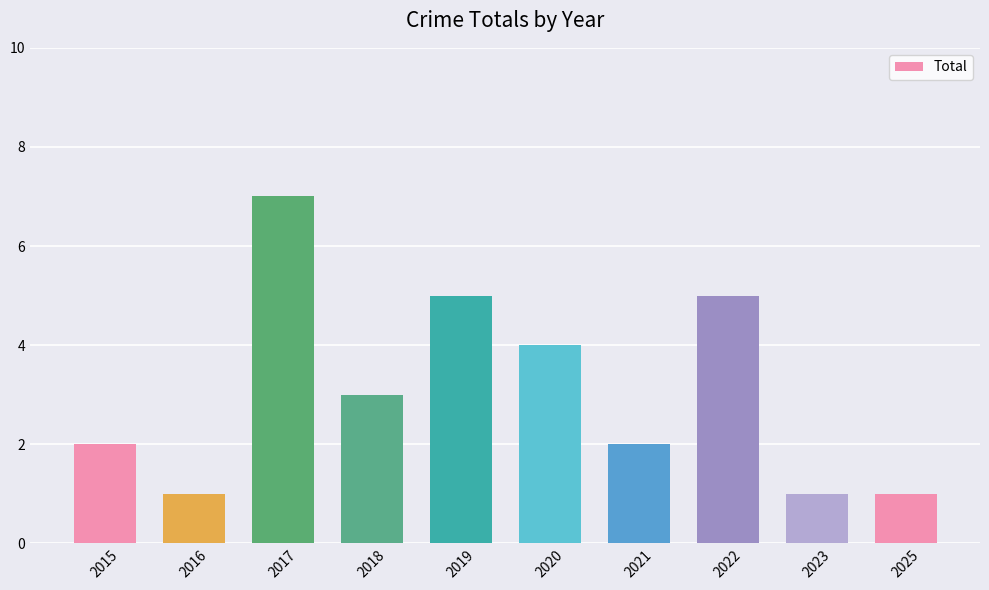

How many distinct data groups are displayed?

1